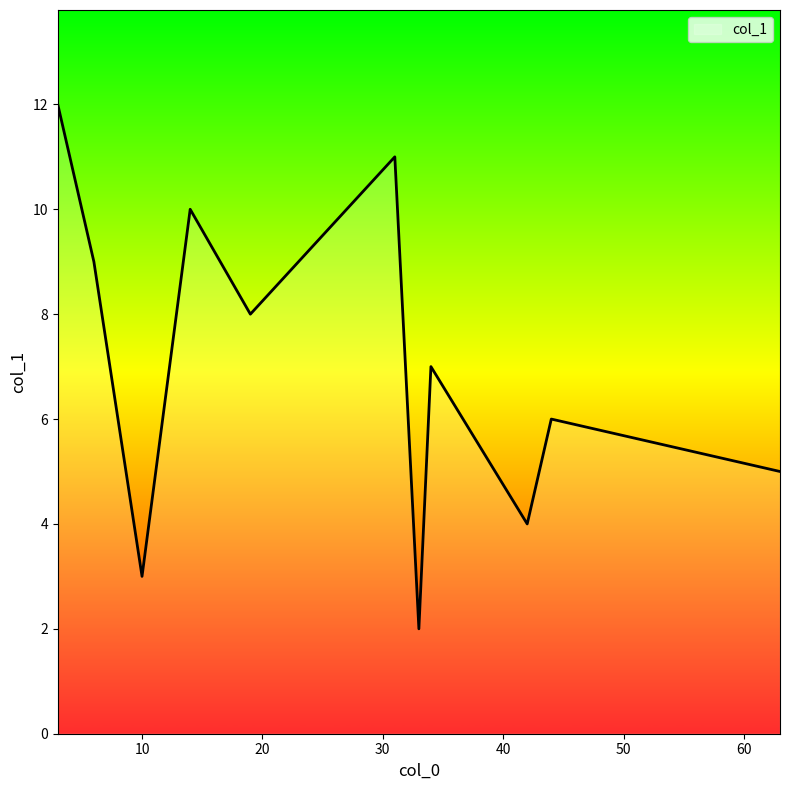

What is the difference between the maximum and minimum values?

10